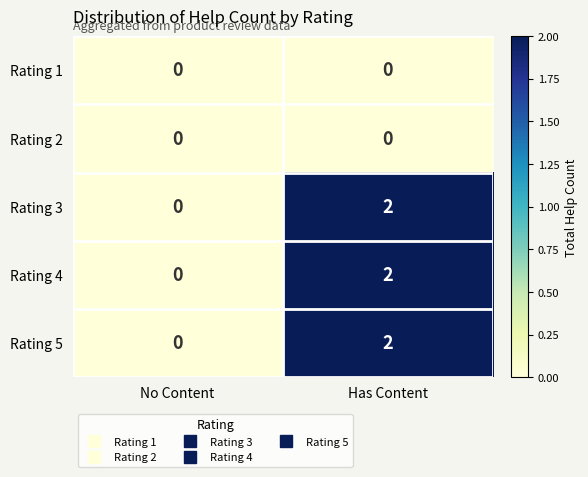

At which category is the sum across all series the highest?

Has Content